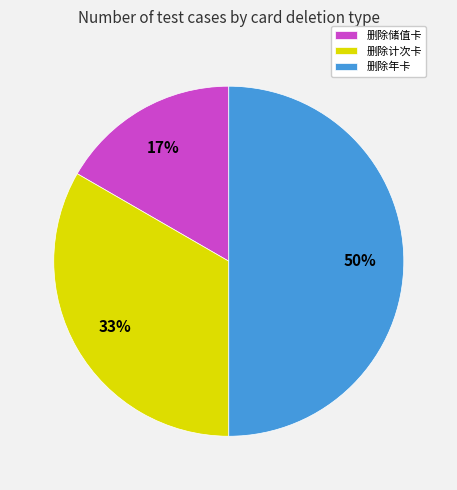

Rank the categories by value from highest to lowest.

删除年卡, 删除计次卡, 删除储值卡